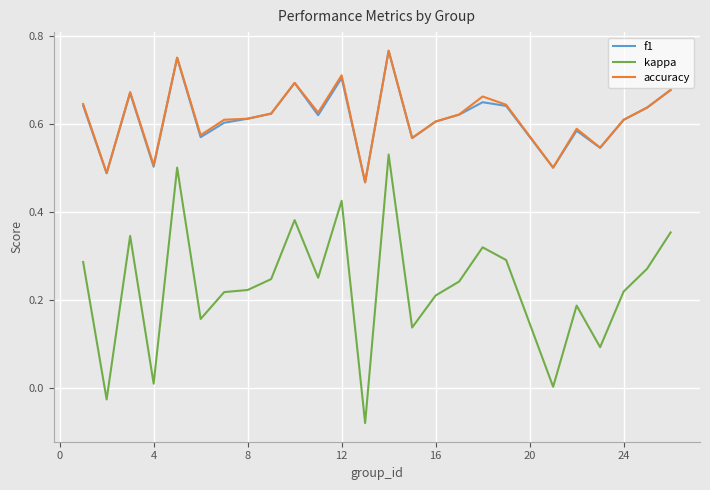

Which series has the largest range (max minus min)?

kappa